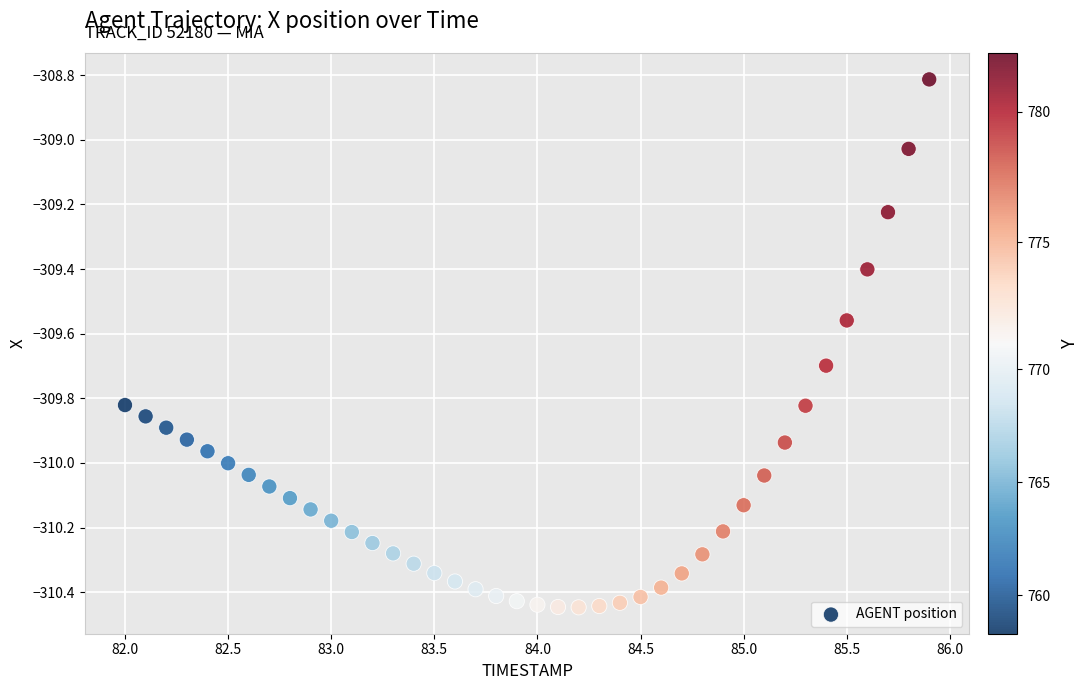

What is the range of X values (max minus min)?

3.9